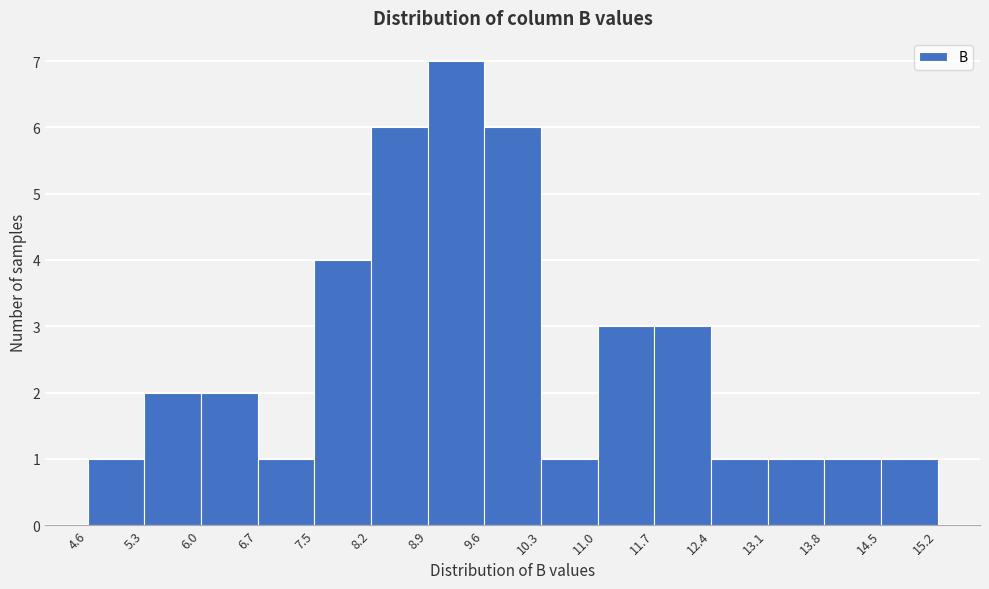

How tall is the bar that spans 10.3 to 11.0 on the x-axis? The values are not printed on the chart, so give them approximately, as read against the axis.

1